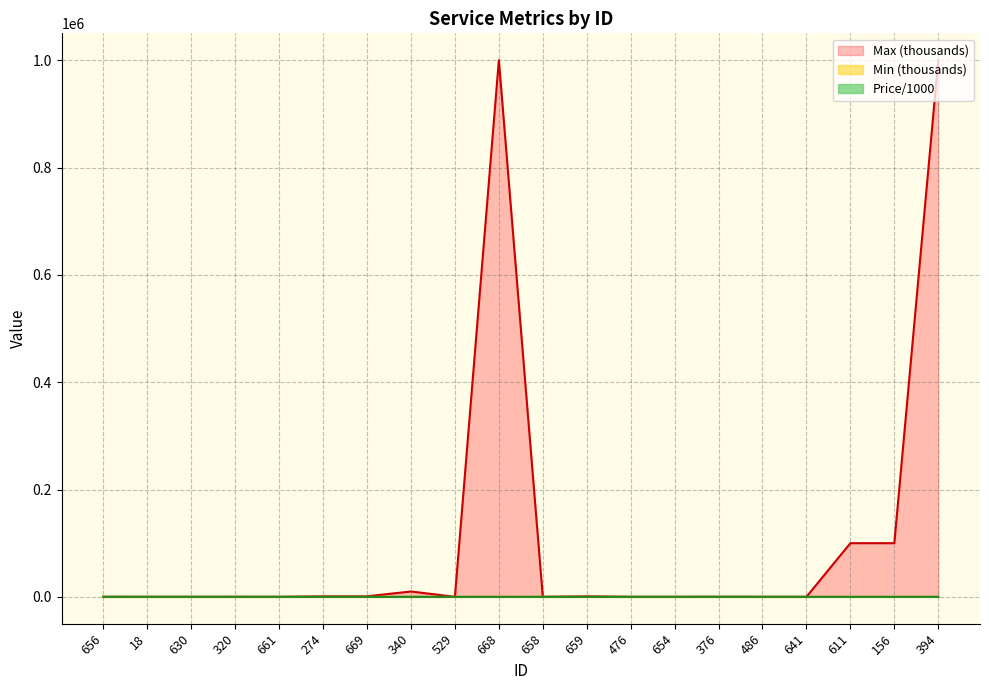

How many values in the Price/1000 series exceed 1?

11